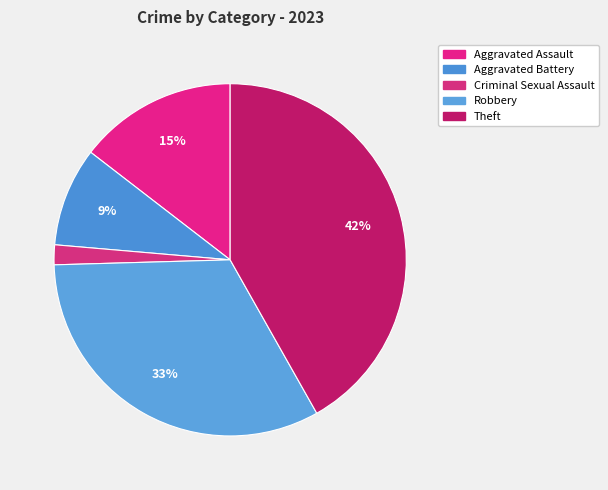

To the nearest percent, what percentage of the pie is Aggravated Assault?

15%